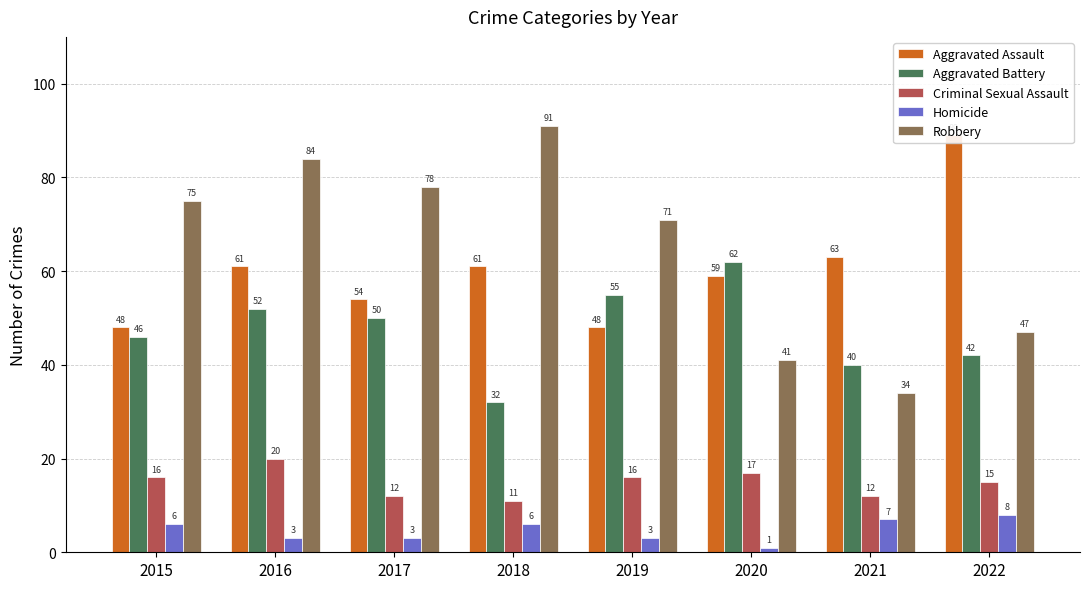

What is the maximum value shown in the chart?

91